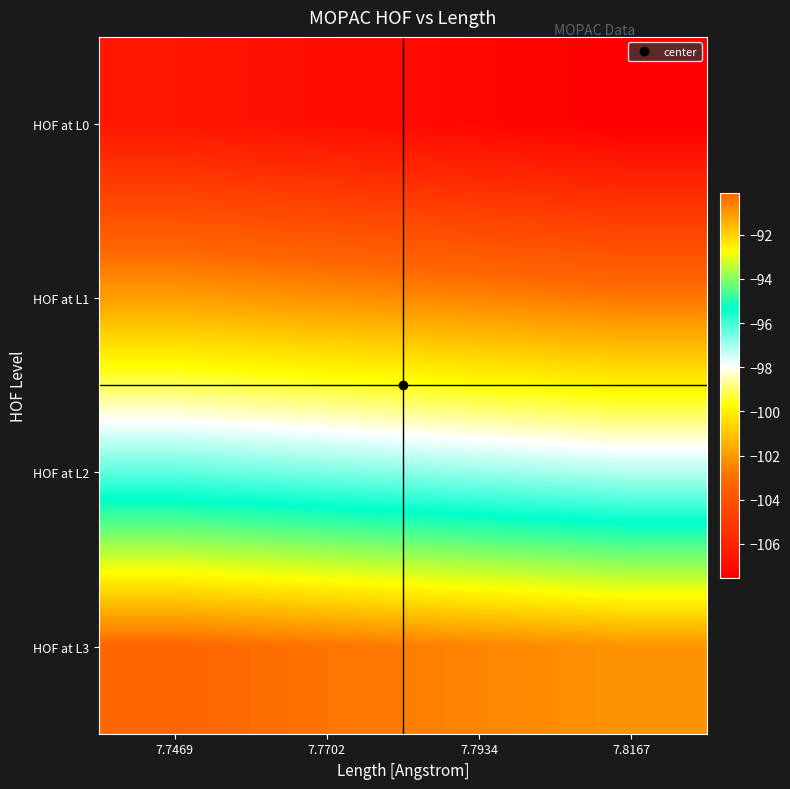

At which category does the chart reach its peak across all series?

7.7469